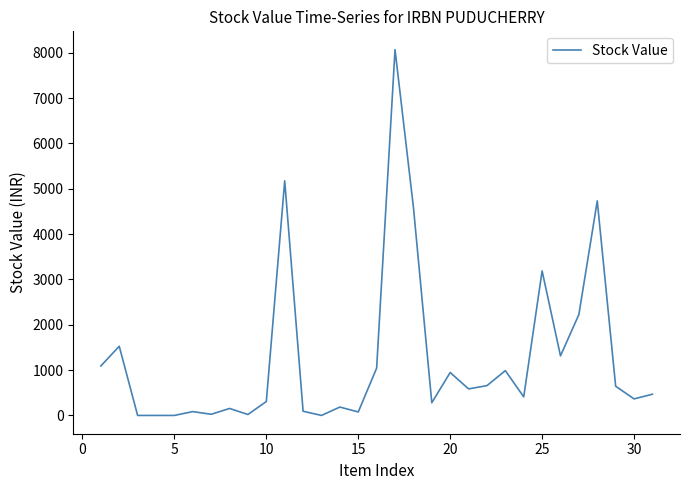

How many distinct data groups are displayed?

1